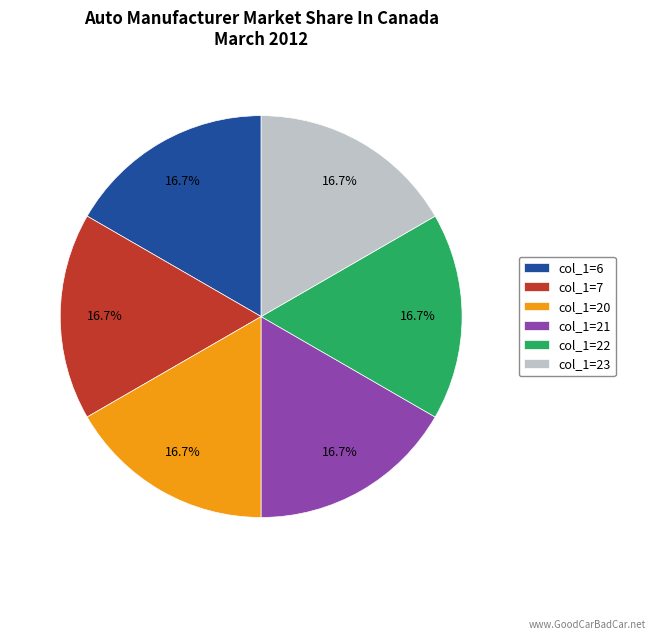

Is there any slice that represents more than half of the pie?

No